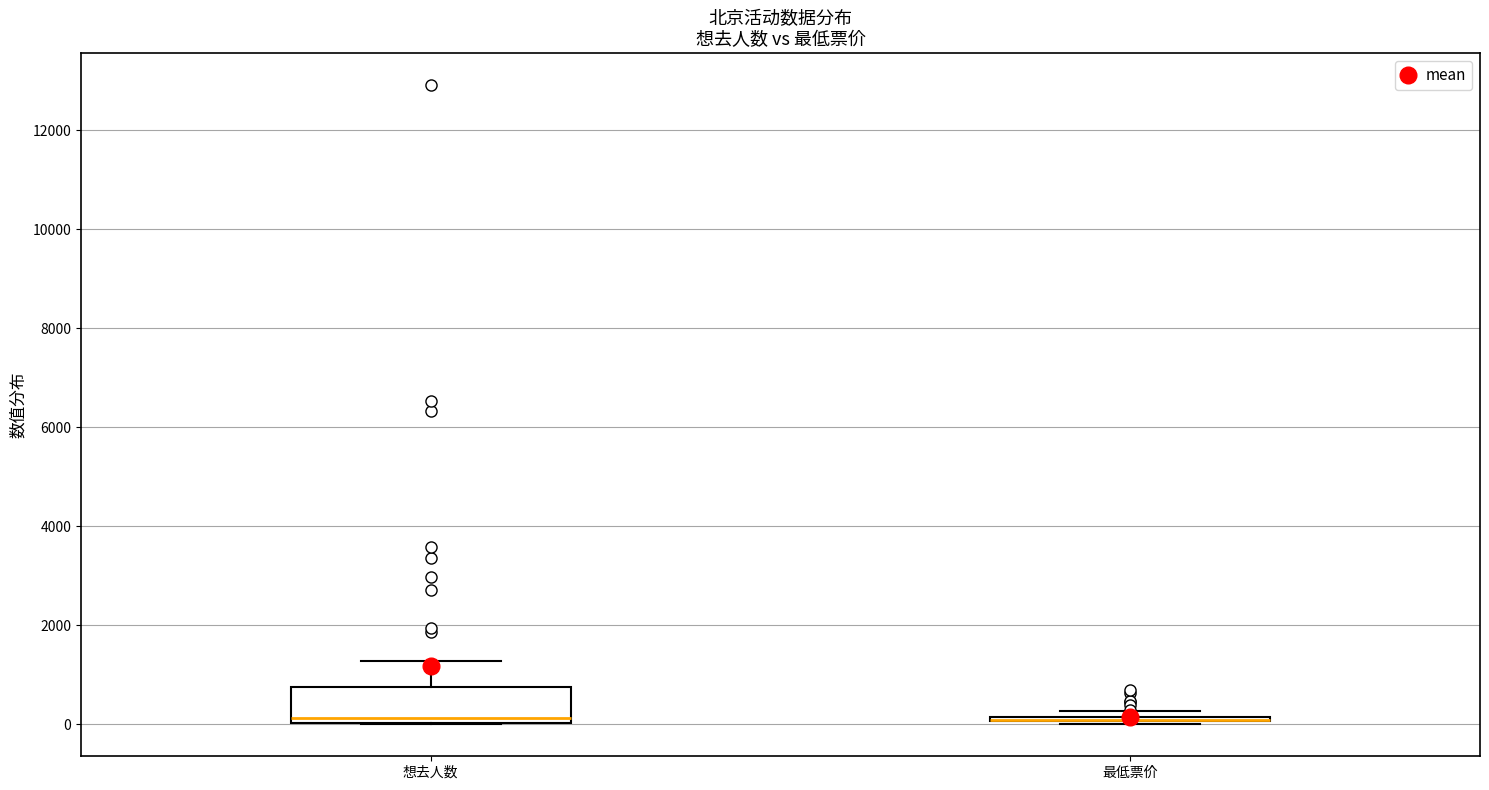

Reading left to right, transcribe this box plot: for each box, give where its median line is, the range the box spans, and where its two whiskers end, as read against the y-axis. The values are not printed on the chart, so give them approximately, as read against the axis.

想去人数: median 200, box 0 to 800, whiskers 0 to 1200
最低票价: box collapsed to a line at 0, whiskers 0 to 200